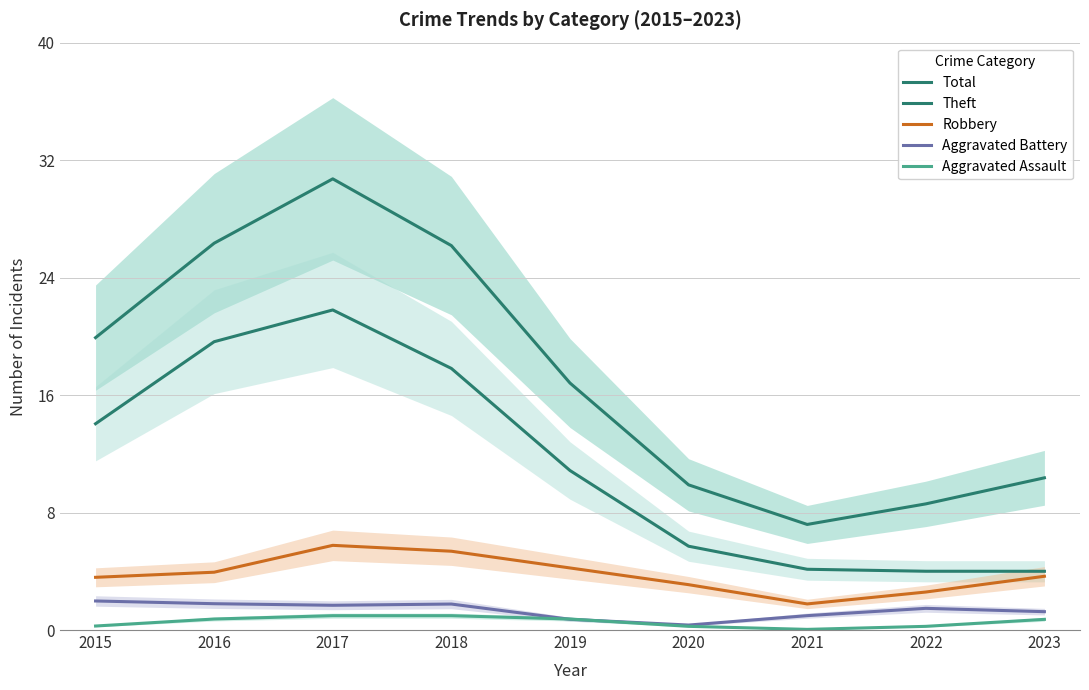

Reading left to right, what are all the values shown in this chart?

Total: 19.9	26.3	30.7	26.2	16.8	9.9	7.2	8.6	10.4
Theft: 14.0	19.6	21.8	17.8	10.9	5.7	4.1	4.0	4.0
Robbery: 3.6	3.9	5.8	5.4	4.2	3.1	1.8	2.6	3.7
Aggravated Battery: 2.0	1.8	1.7	1.8	0.7	0.3	1.0	1.5	1.2
Aggravated Assault: 0.3	0.7	1.0	1.0	0.7	0.3	0.0	0.3	0.7